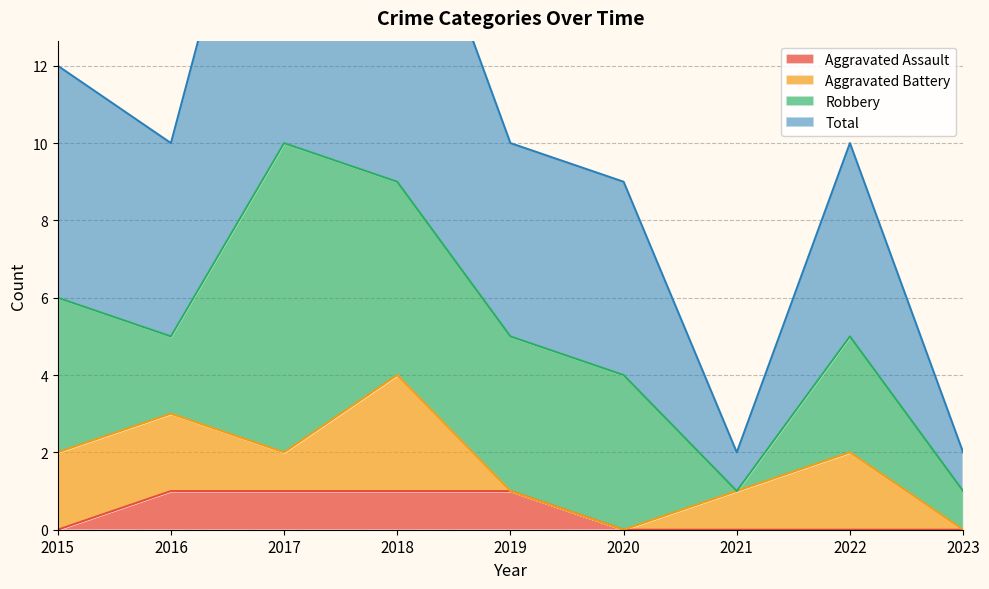

How many categories are shown in the chart?

9